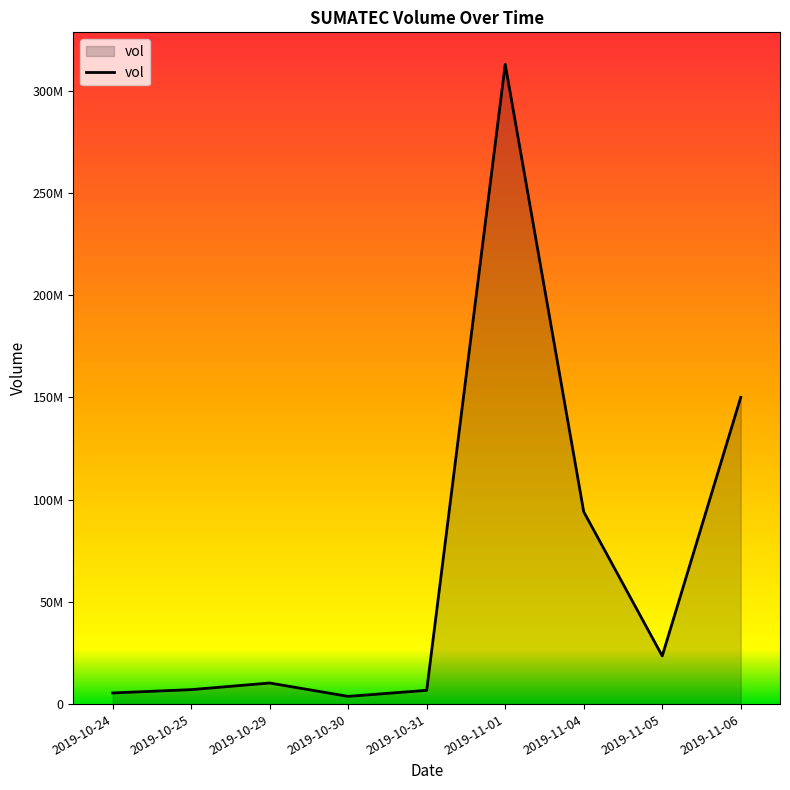

The chart shows a value of 111560694 at 2019-11-01. True or false?

False